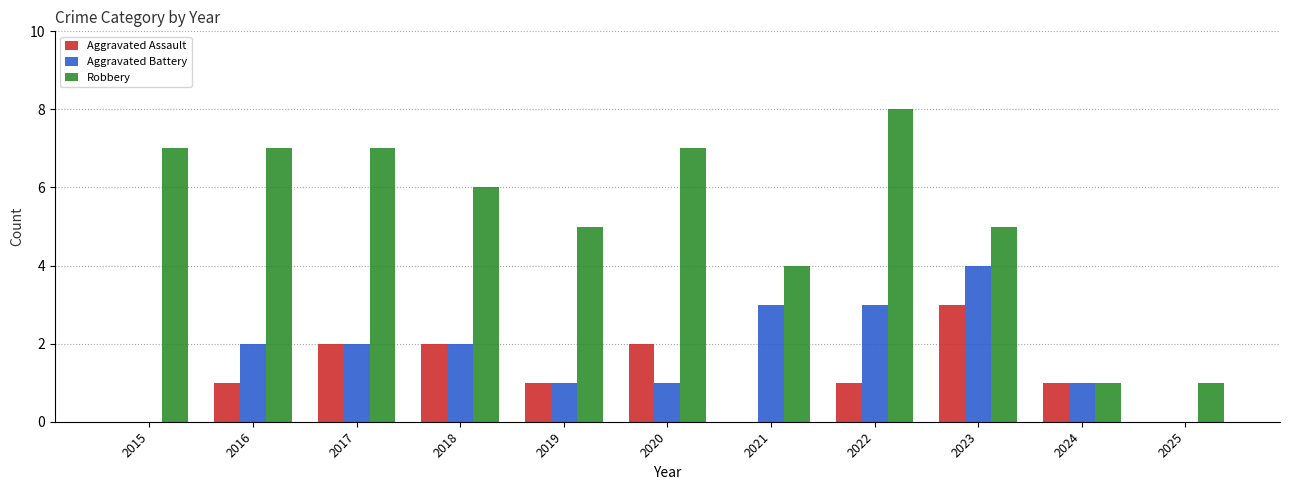

What is the total value across all series at 2016?

10